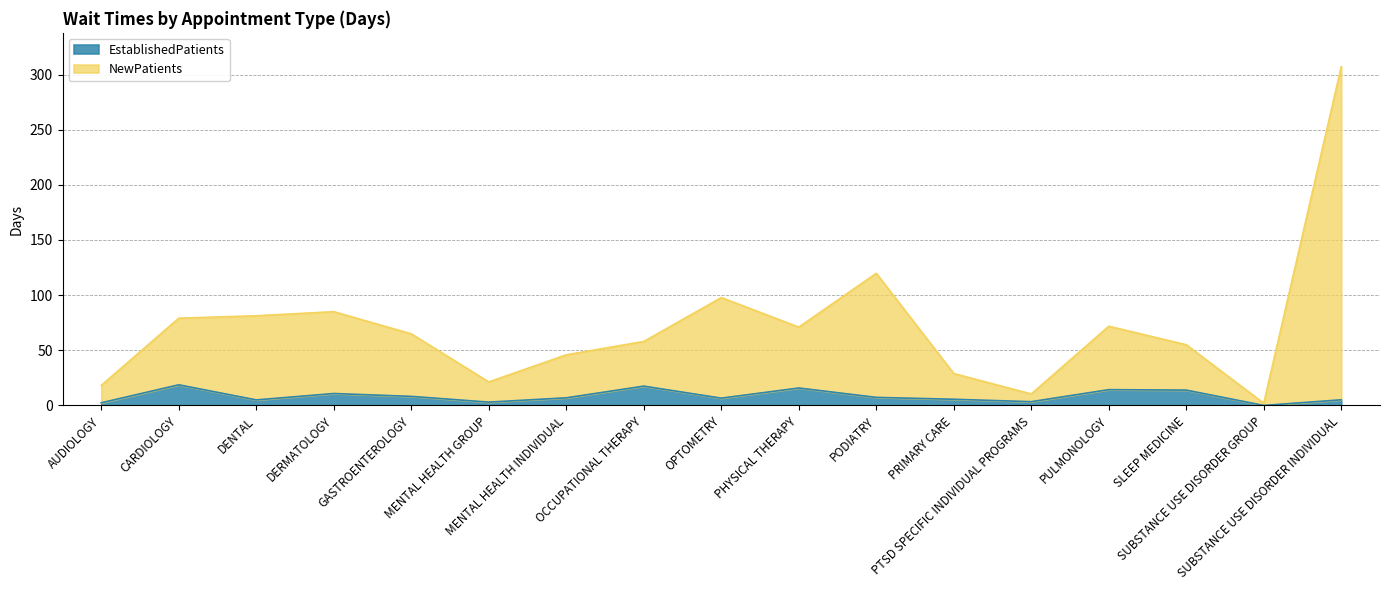

True or false: NewPatients and EstablishedPatients cross at least once.

False